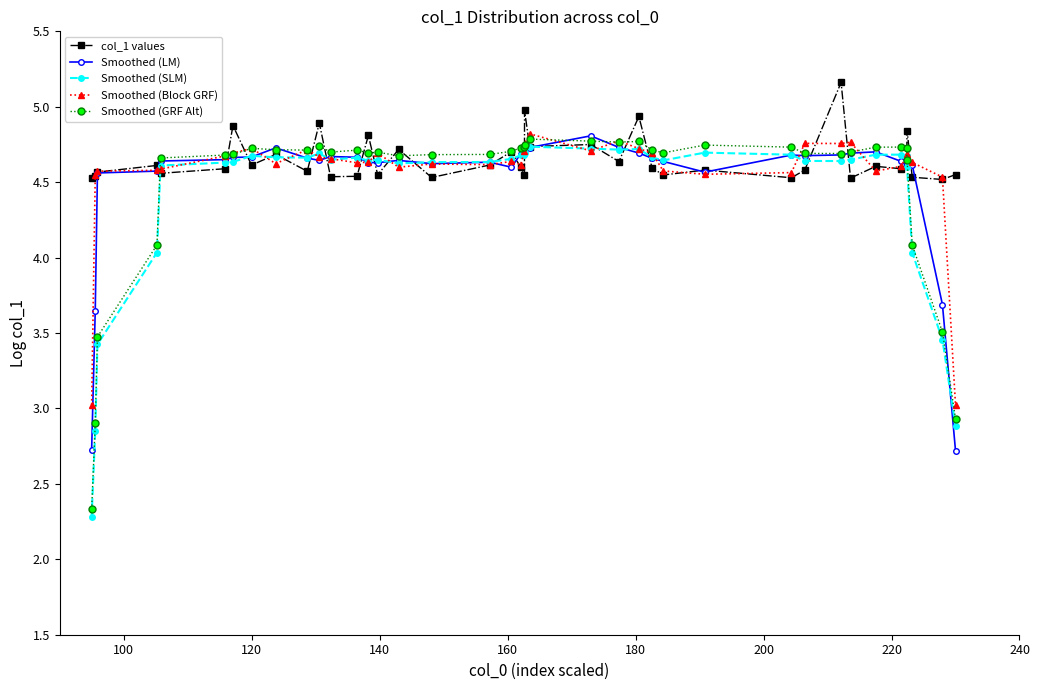

What is the highest value of the col_1 values series?

5.2